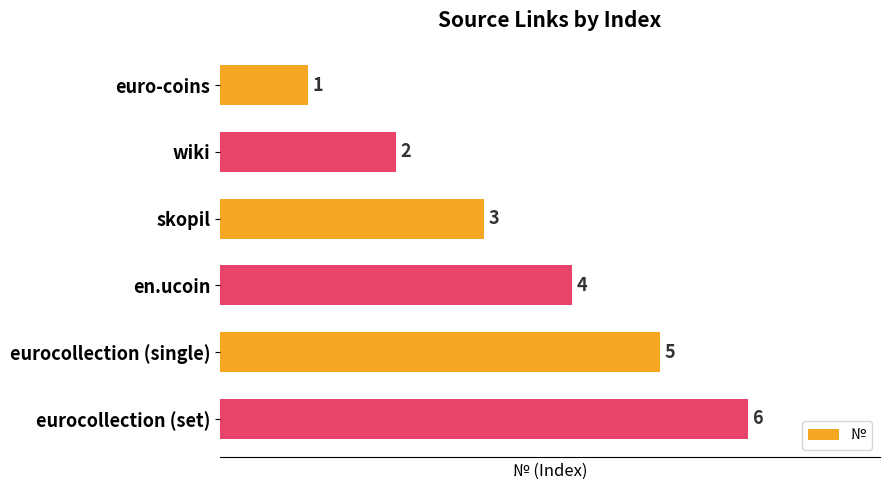

Which has a higher value, euro-coins or skopil?

skopil